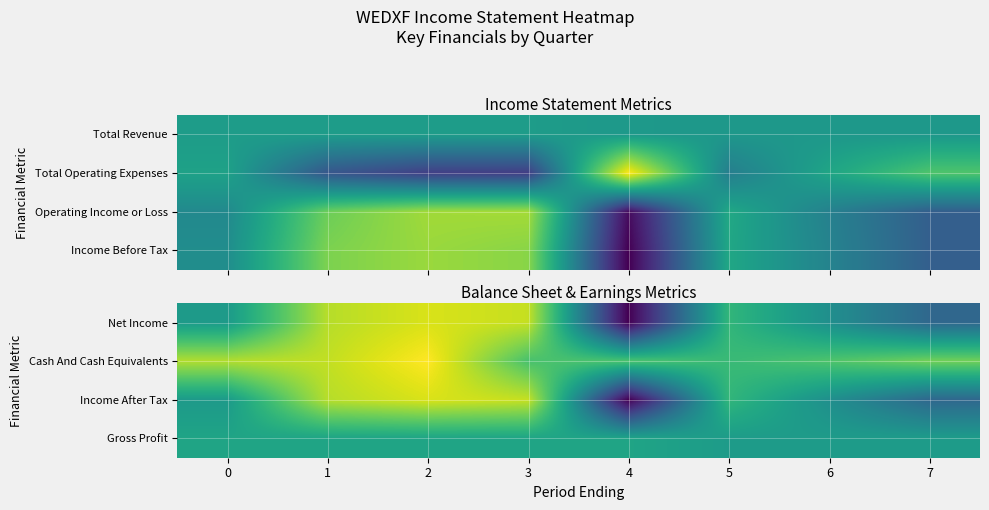

What is the difference between the highest and lowest values at 0?

5900